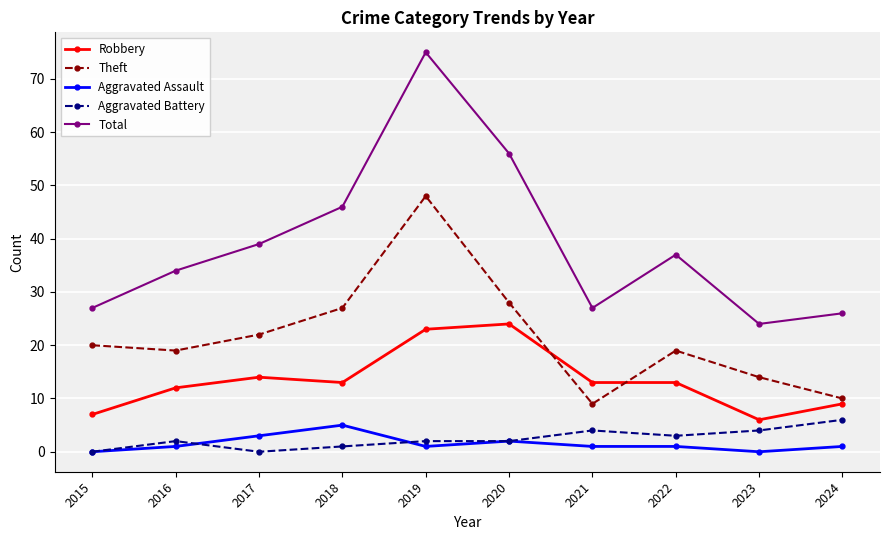

The Theft series shows 19 at 2022. True or false?

True